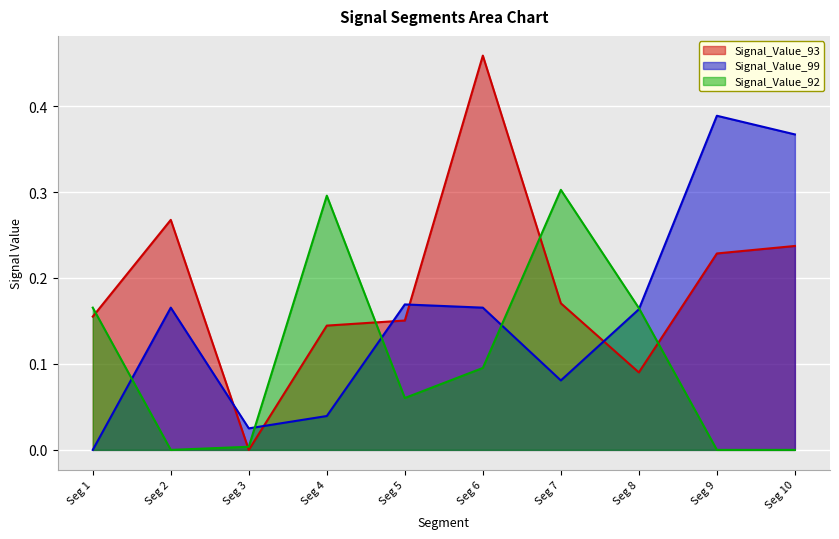

Rank the series by their maximum value, from highest to lowest.

Signal_Value_93, Signal_Value_99, Signal_Value_92